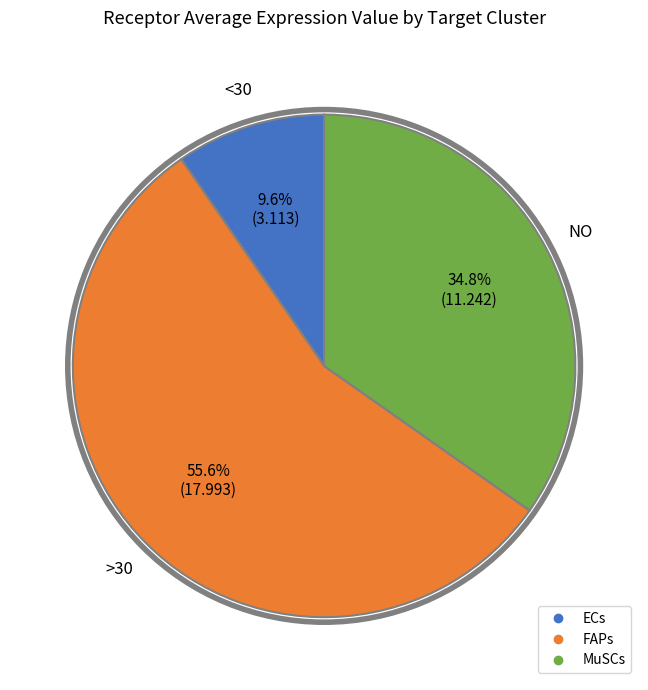

Count the number of slices in the pie.

3